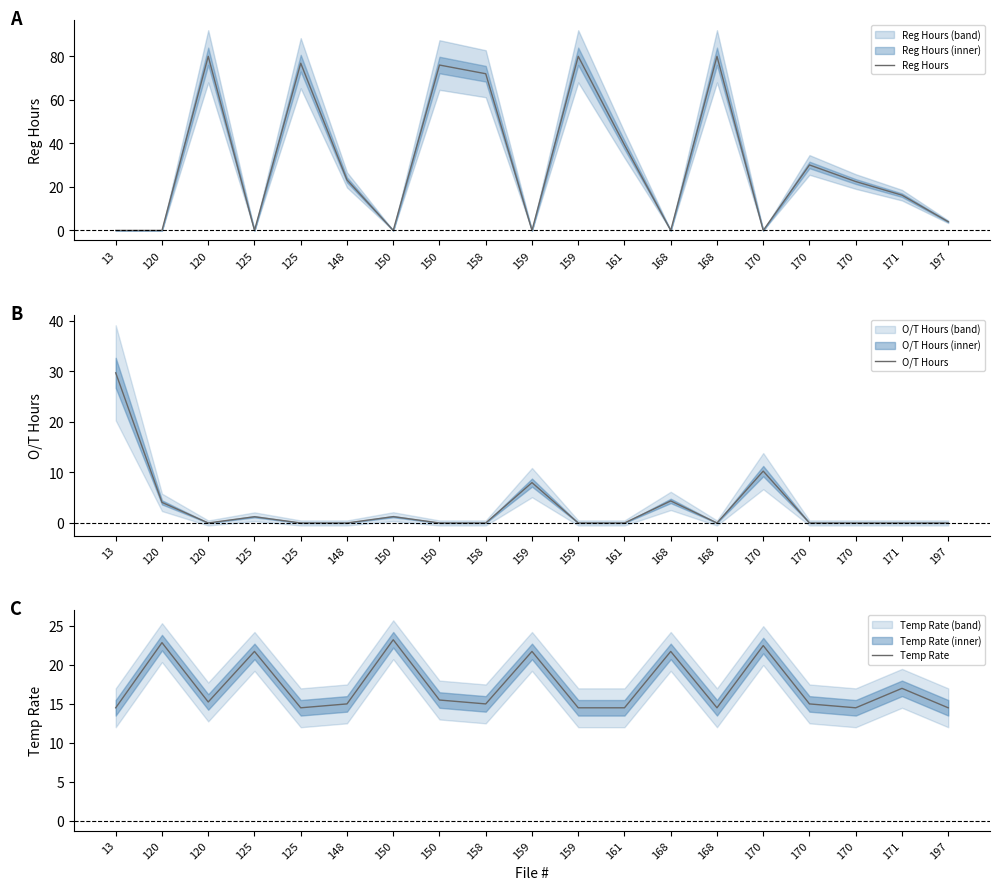

Does the chart have visible grid lines?

No